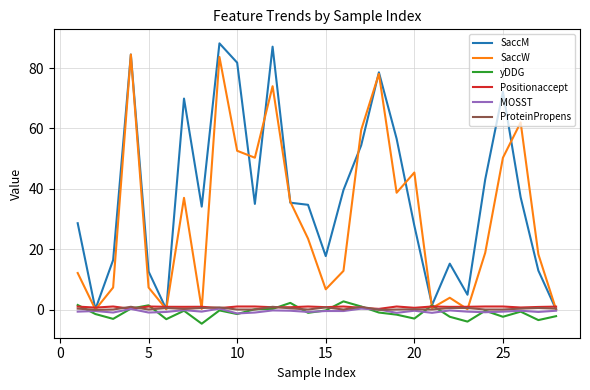

Which series has the largest range (max minus min)?

SaccM